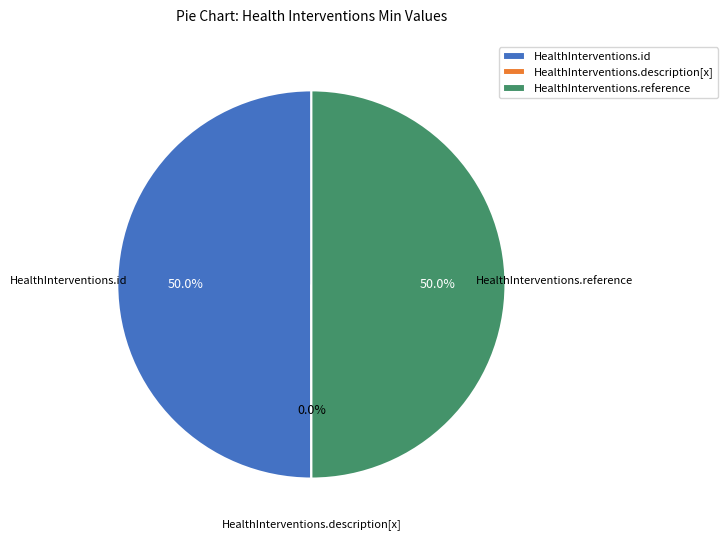

The HealthInterventions.id slice represents 60% of the pie. True or false?

False